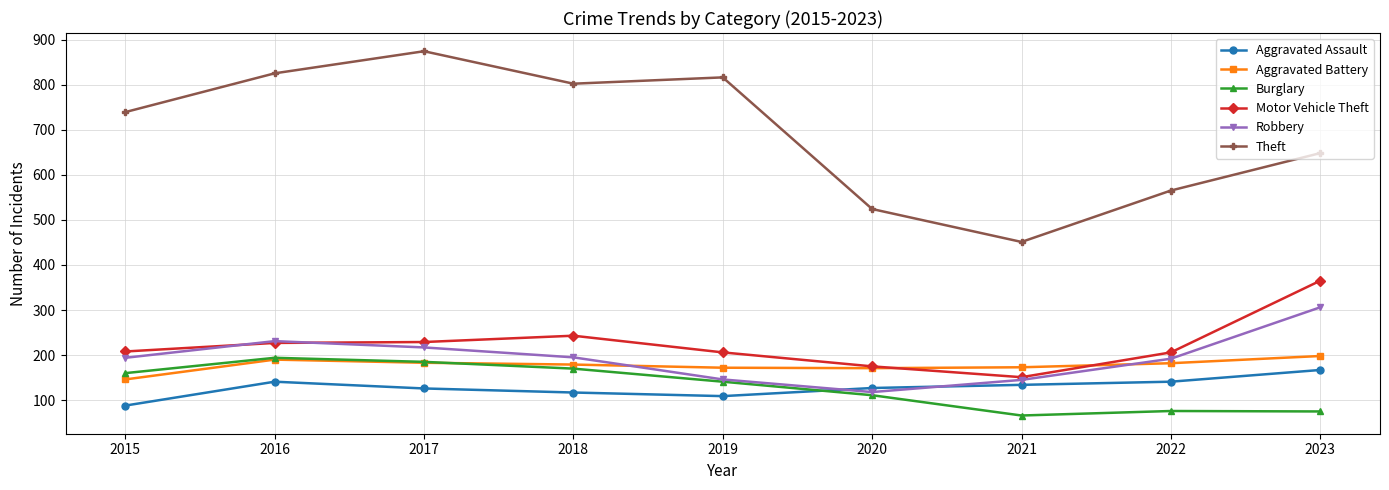

Where is the first local maximum for Theft?

2017